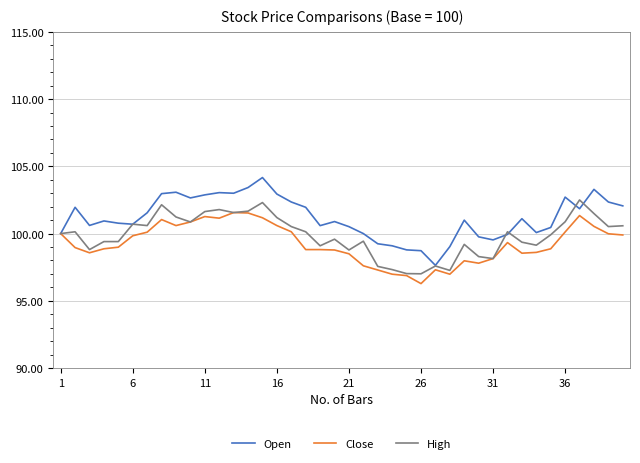

True or false: Open and High intersect in this chart.

True